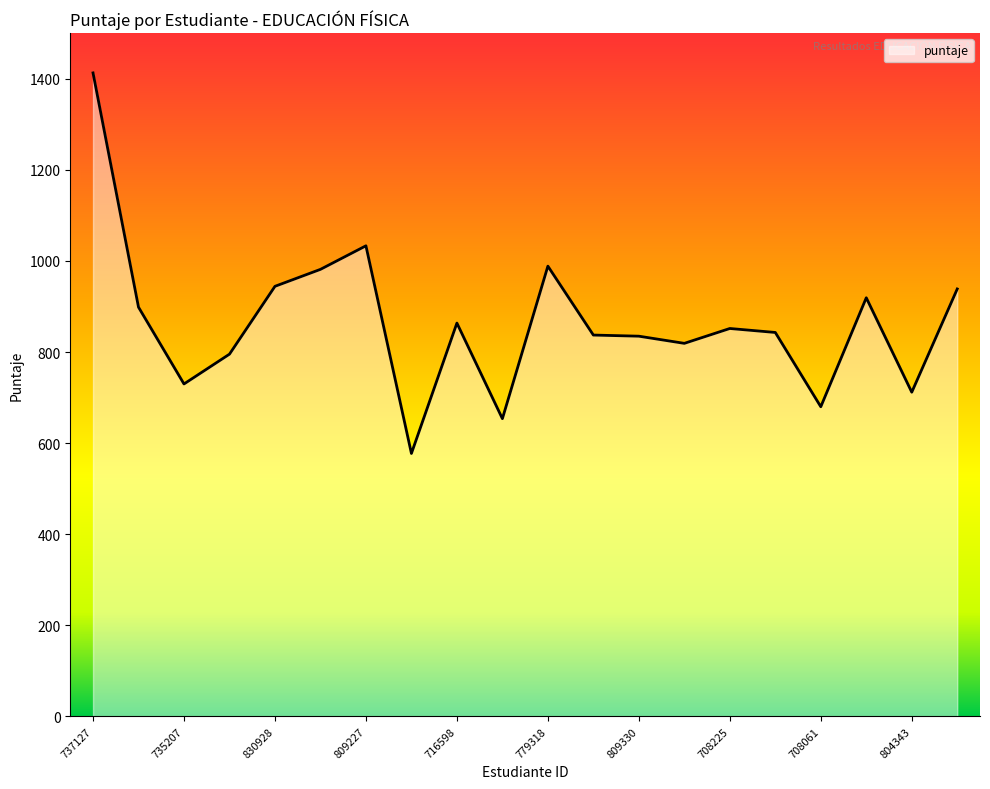

What is the minimum value shown in the chart?

577.3